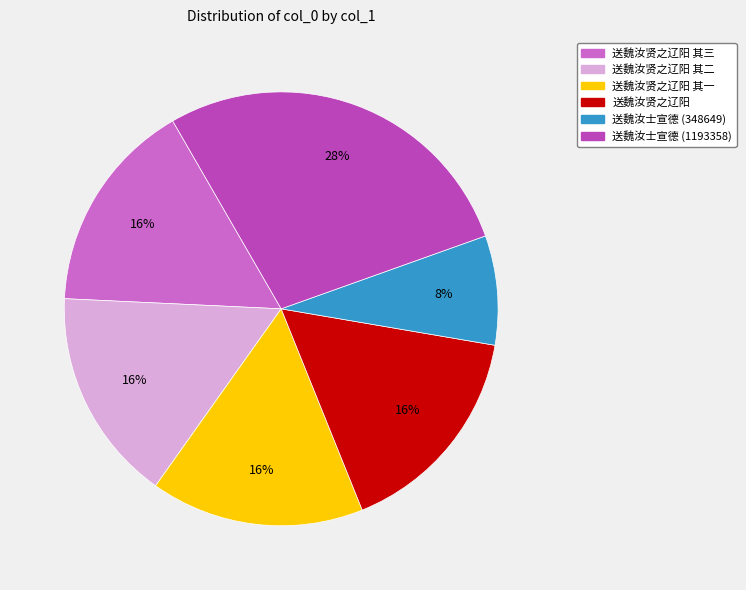

What is the ratio of the value at 送魏汝贤之辽阳 其三 to the value at 送魏汝士宣德 (1193358)?

0.6